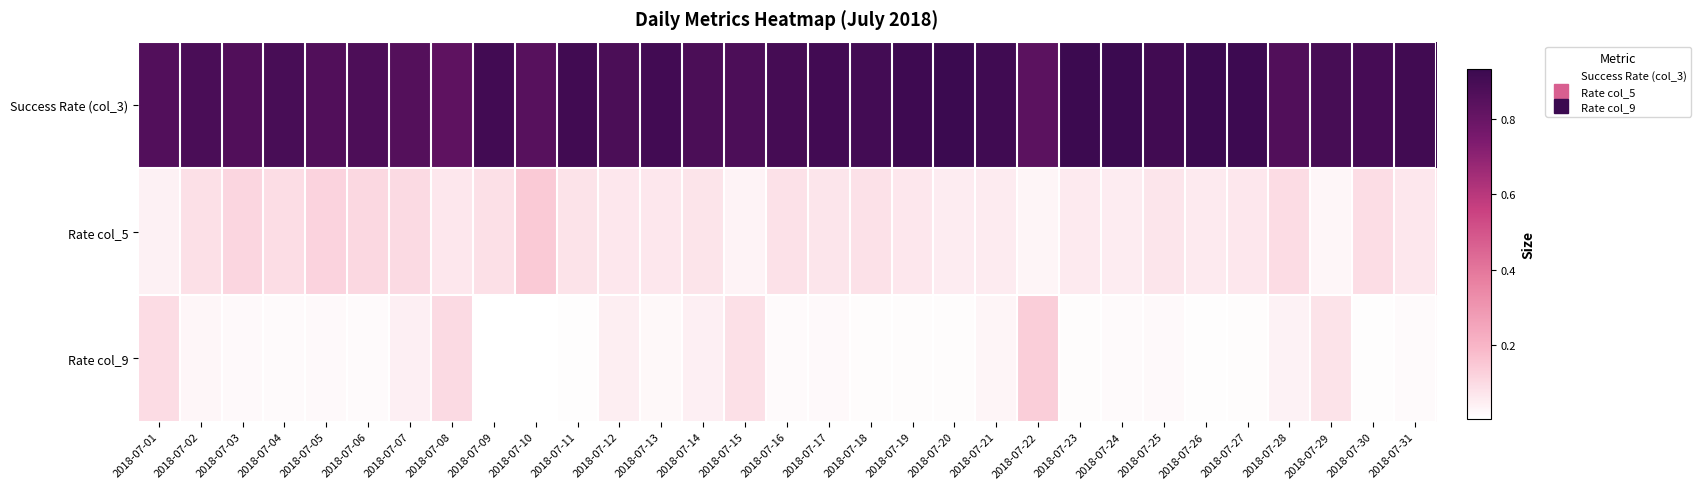

At how many categories does at least one series exceed 0?

31